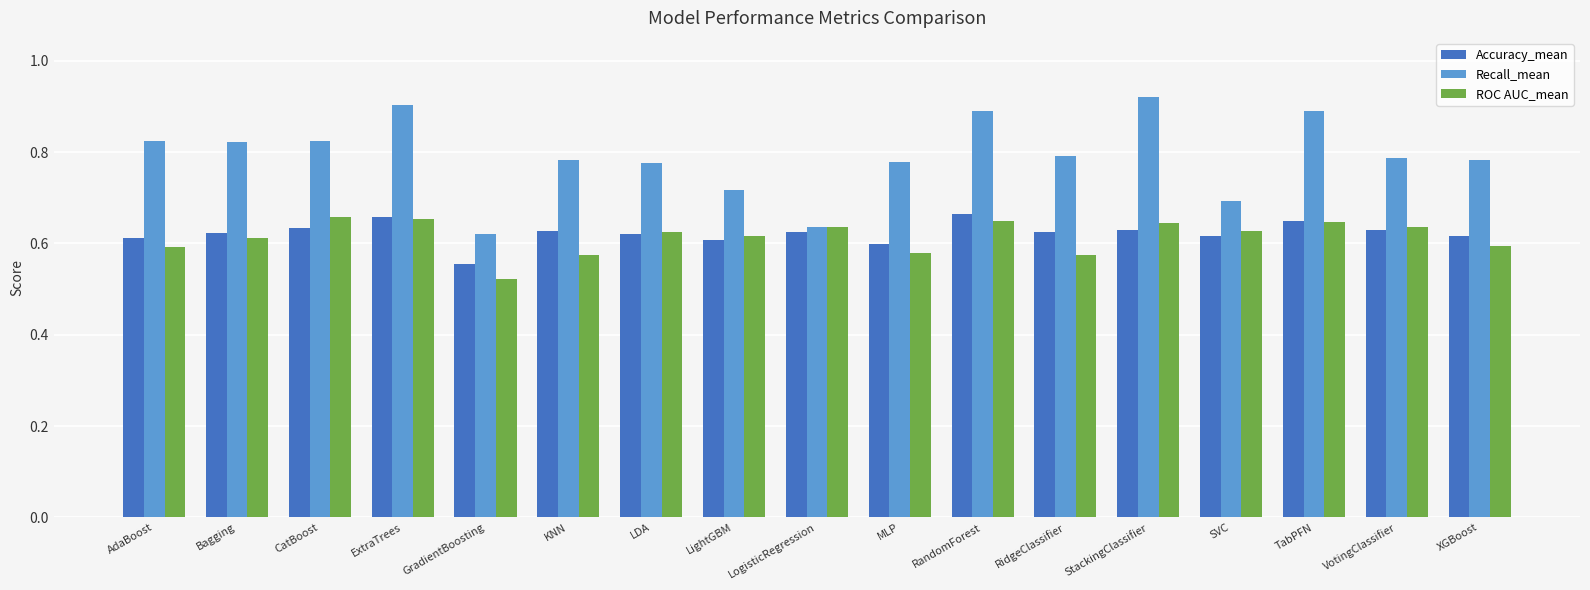

At how many categories does at least one series exceed 0?

17